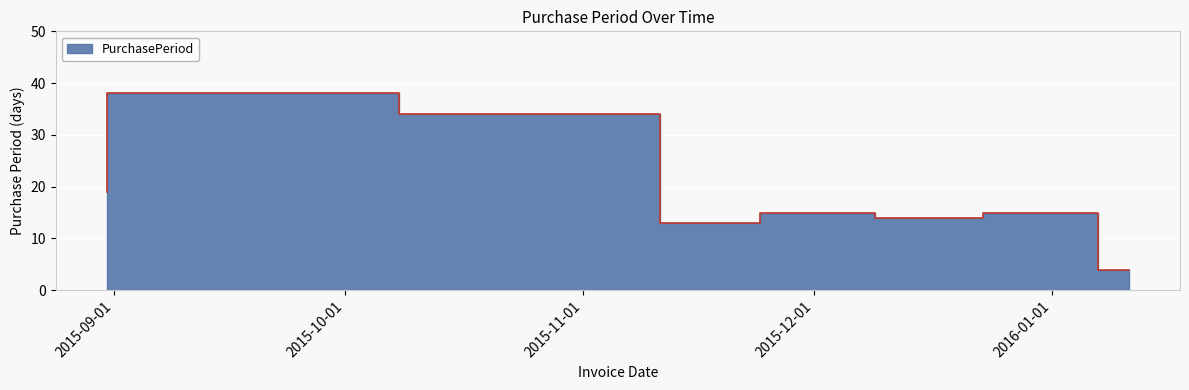

Rank the categories by value from highest to lowest.

2015-10-08, 2015-11-11, 2015-08-31, 2015-12-09, 2016-01-07, 2015-12-23, 2015-11-24, 2016-01-11